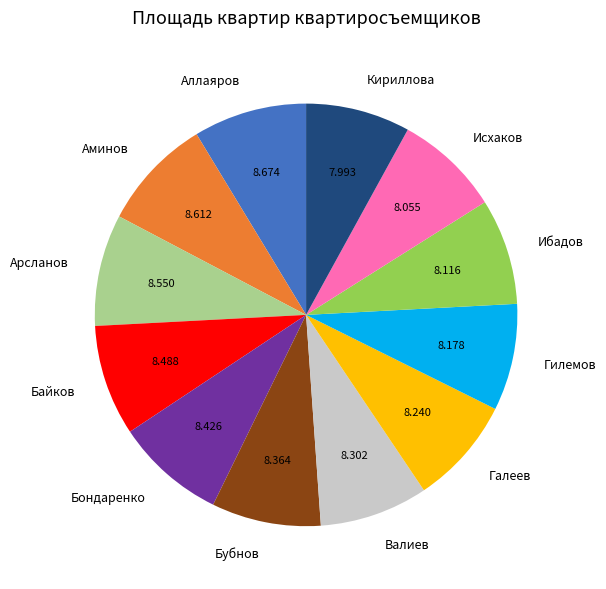

Does Бубнов account for over 50% of the chart?

No